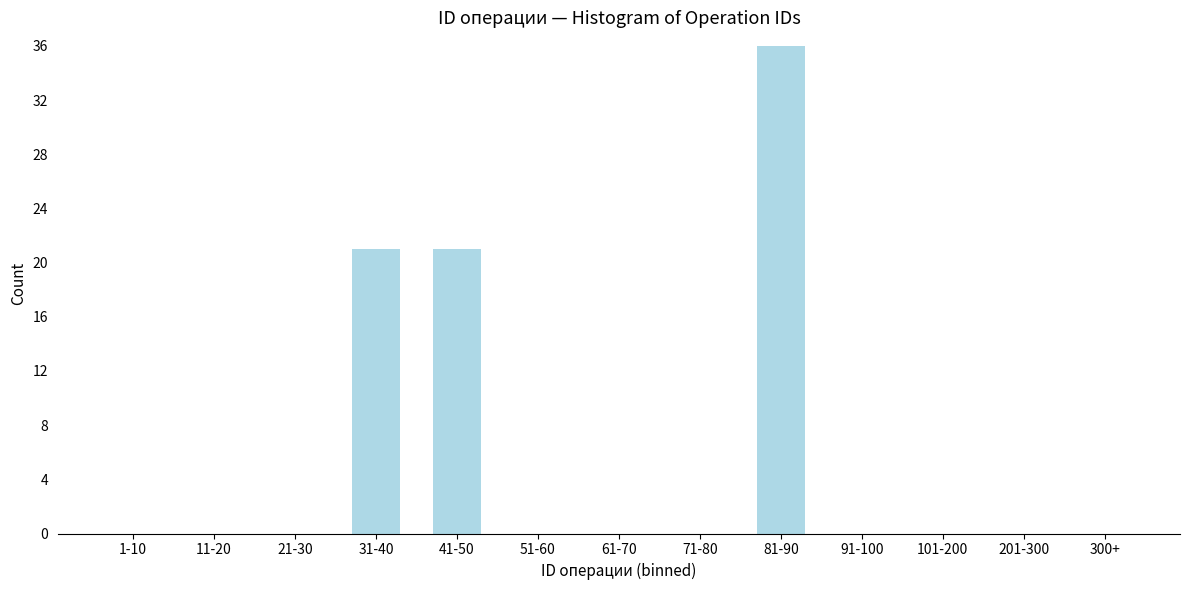

Reading right to left, extract all data points from this chart.

300+=0	201-300=0	101-200=0	91-100=0	81-90=36	71-80=0	61-70=0	51-60=0	41-50=21	31-40=21	21-30=0	11-20=0	1-10=0